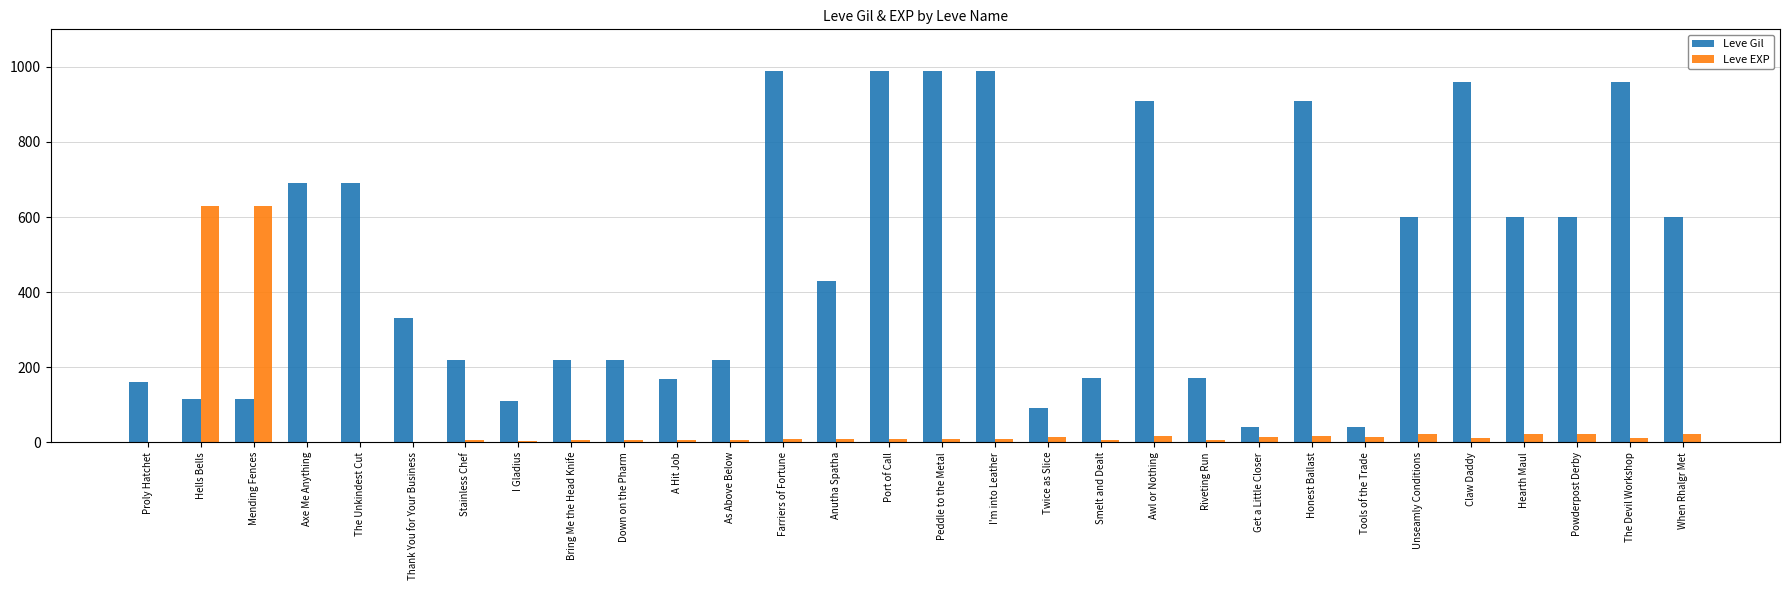

What are all the series names shown in the legend?

Leve Gil, Leve EXP